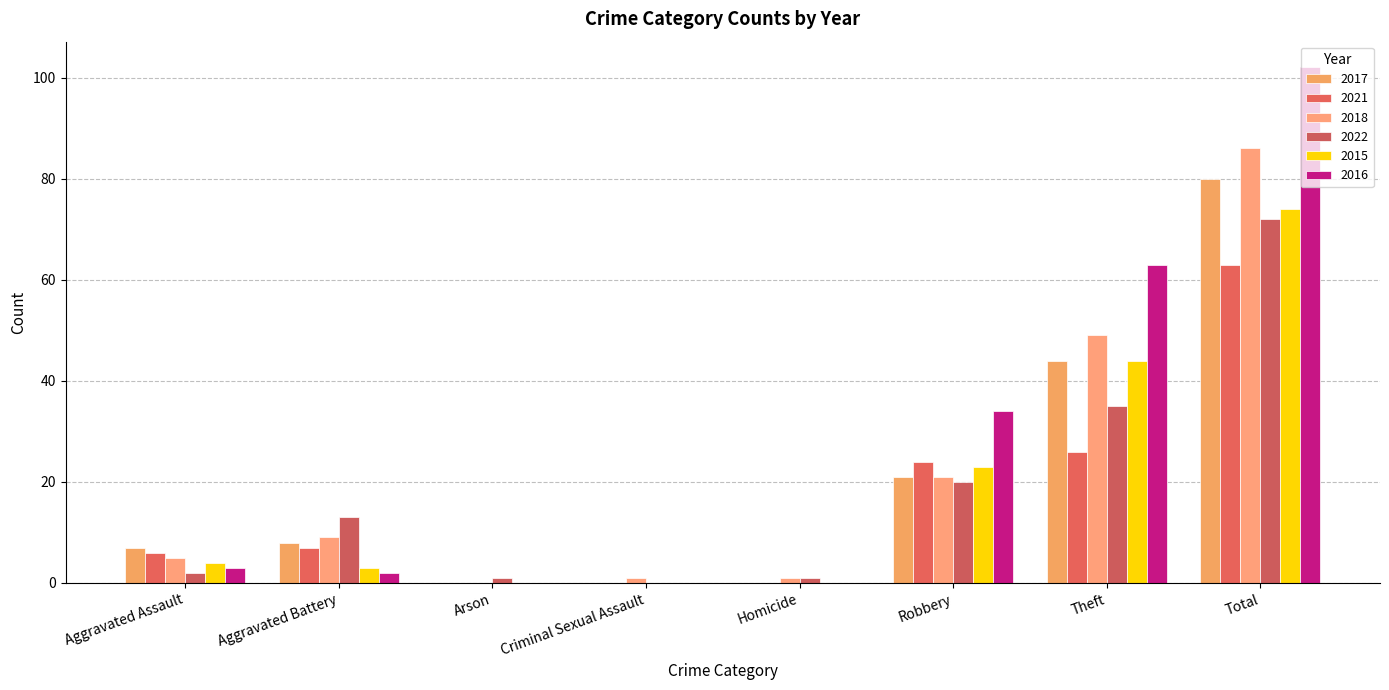

What is the spread (max minus min) of values at Criminal Sexual Assault?

1